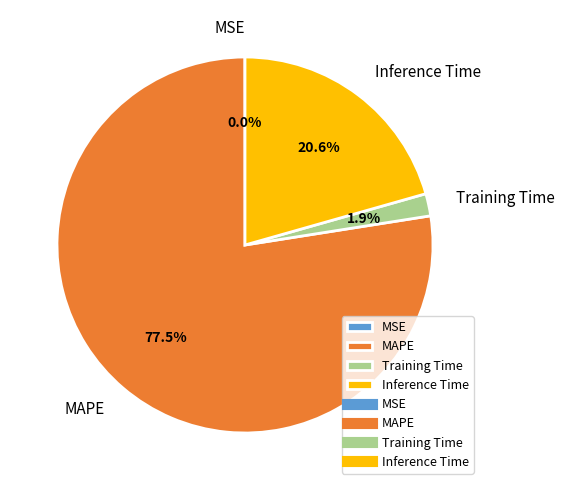

Between MAPE and Training Time, which is larger?

MAPE